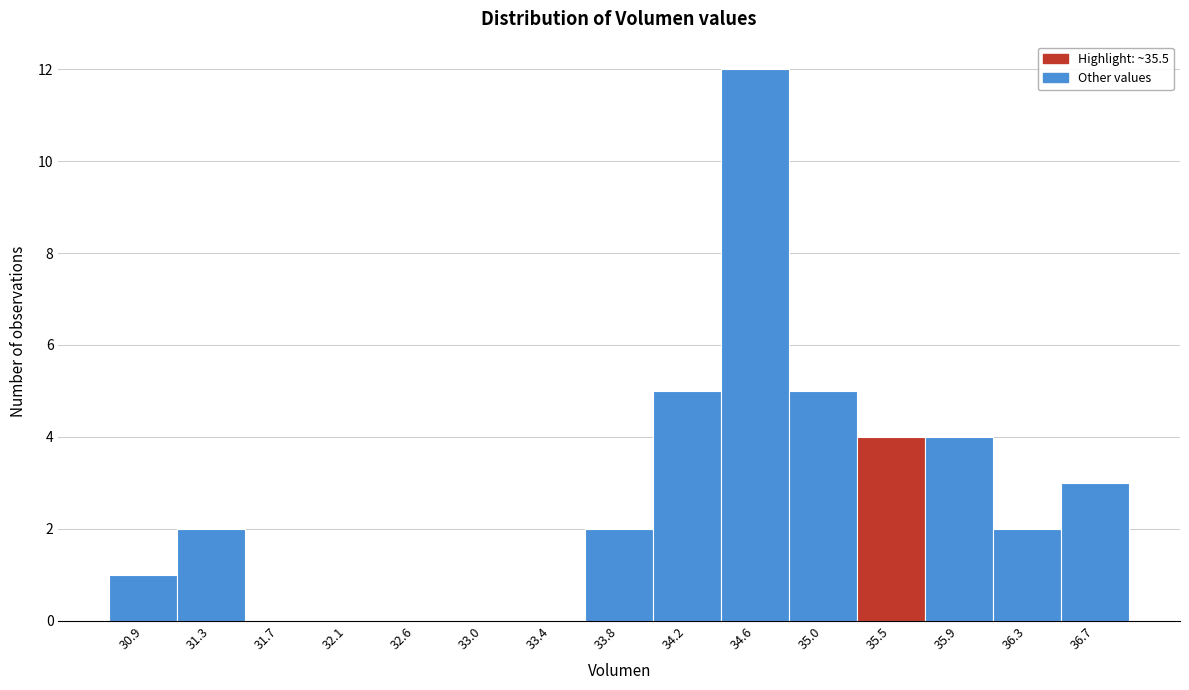

What is the height of the bar covering 34.85 to 35.25 on the x-axis? Neither the bar edges nor the heights are printed on the chart, so give them approximately, as read against the axes.

5